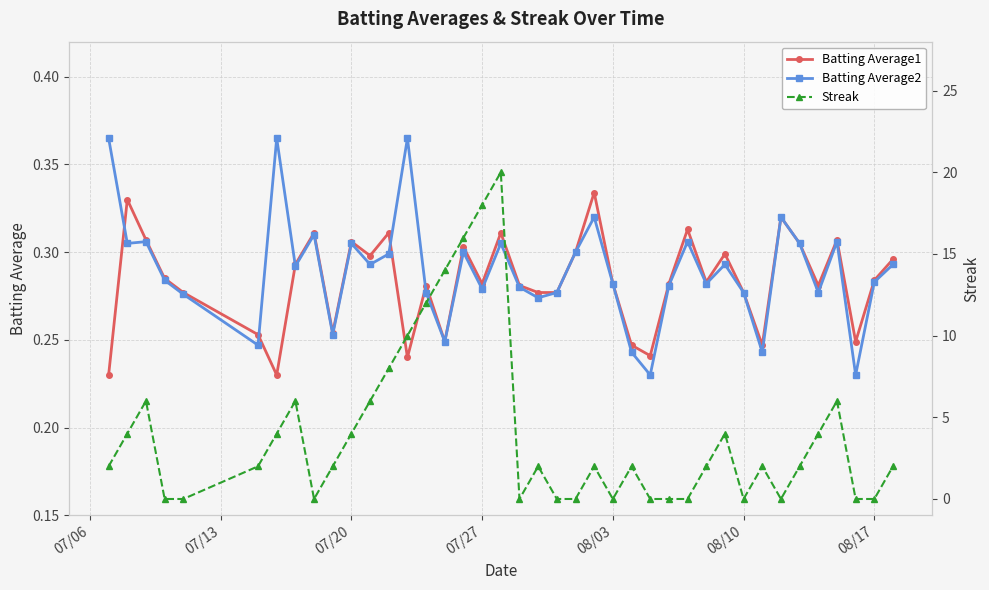

Count the Batting Average2 values in the range 0 to 1.

40